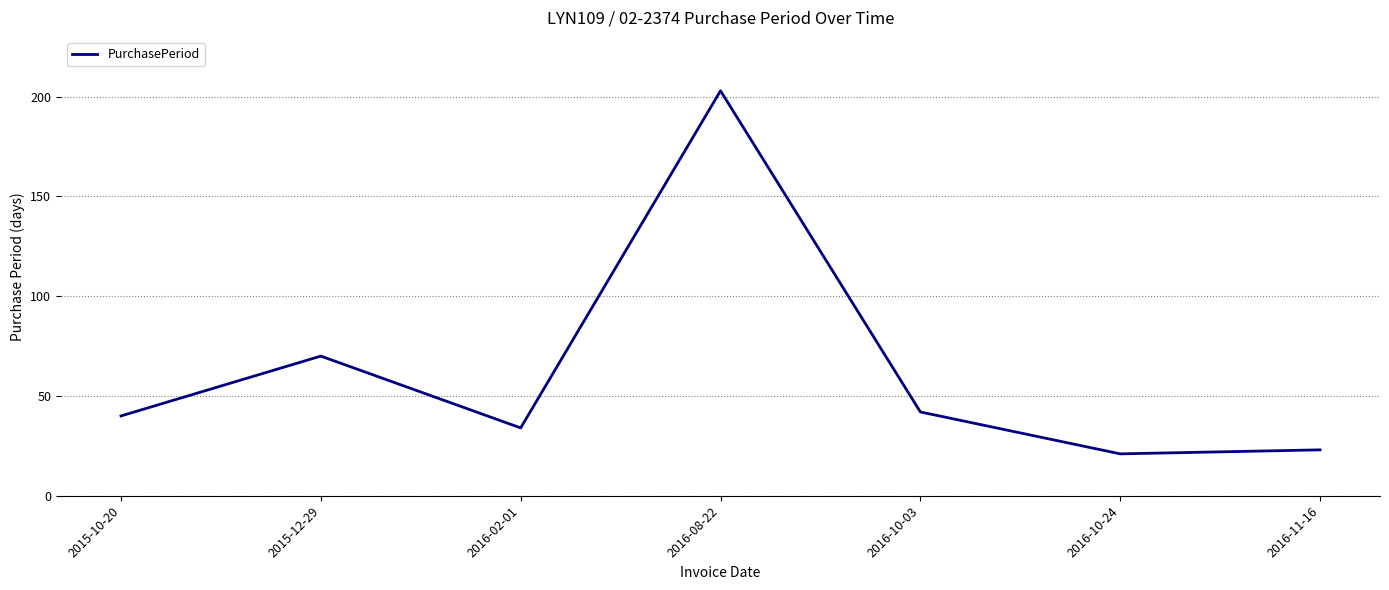

Count the number of categories in the chart.

7